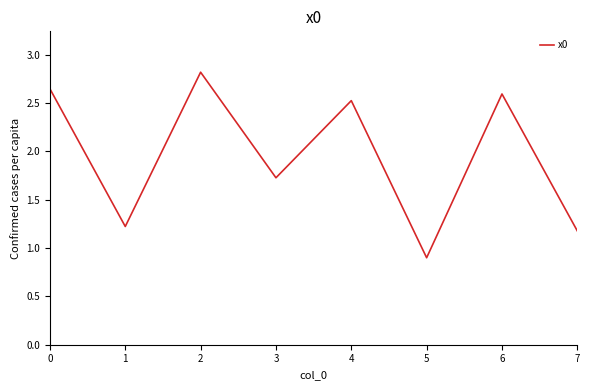

How many lines are shown in the chart?

1